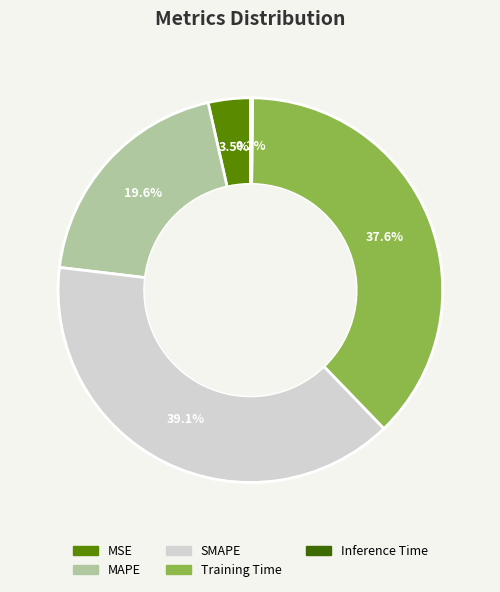

True or false: MSE accounts for 13% of the total.

False